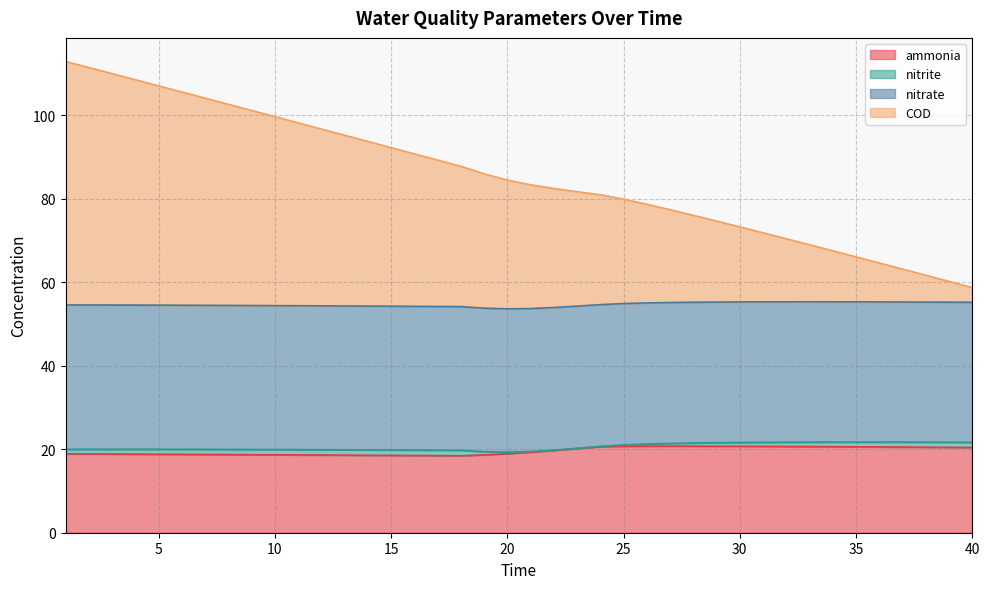

What is the greatest value displayed?

112.9